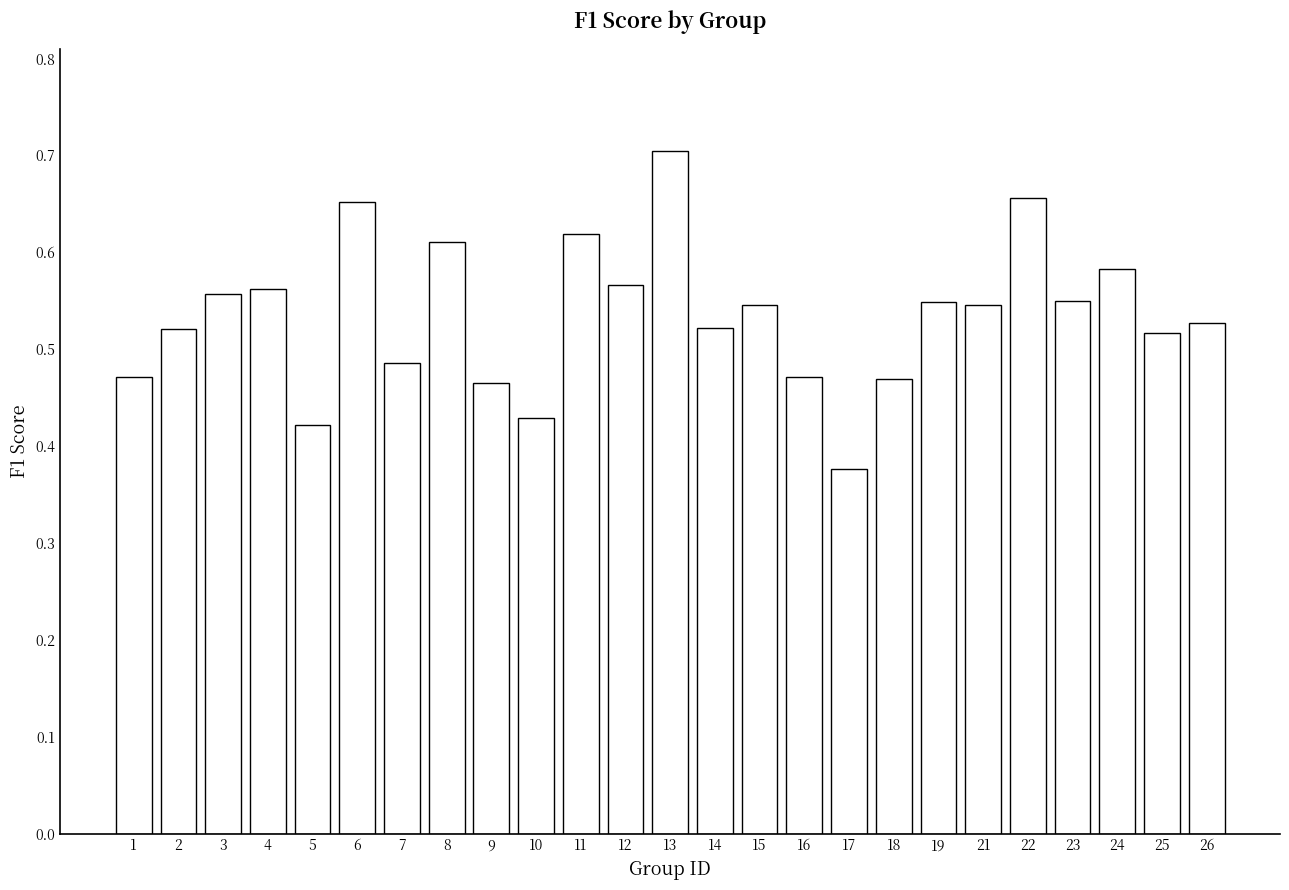

Is it true that the value at 19 is 0.8?

False